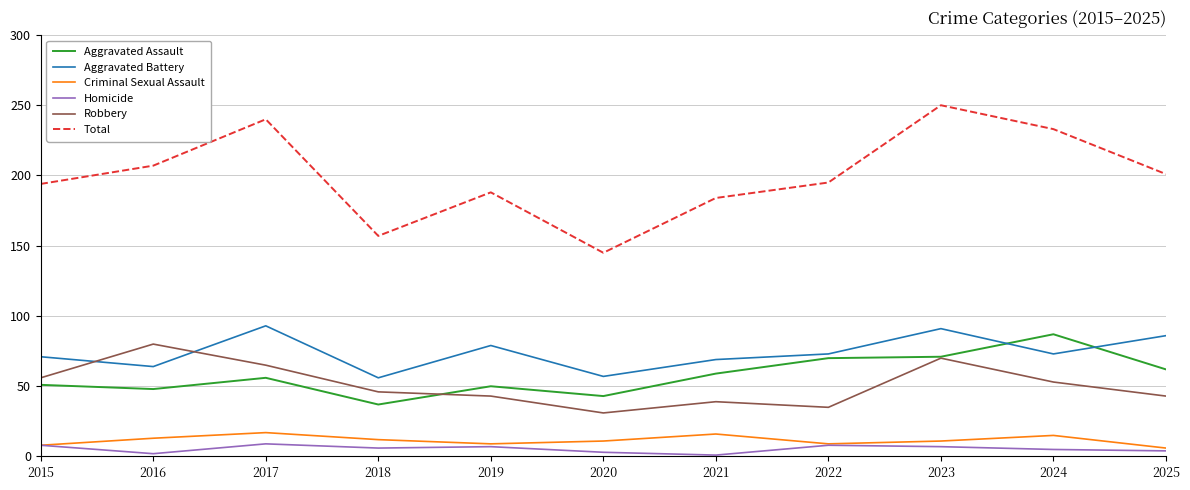

The Aggravated Assault series shows 70 at 2022. True or false?

True